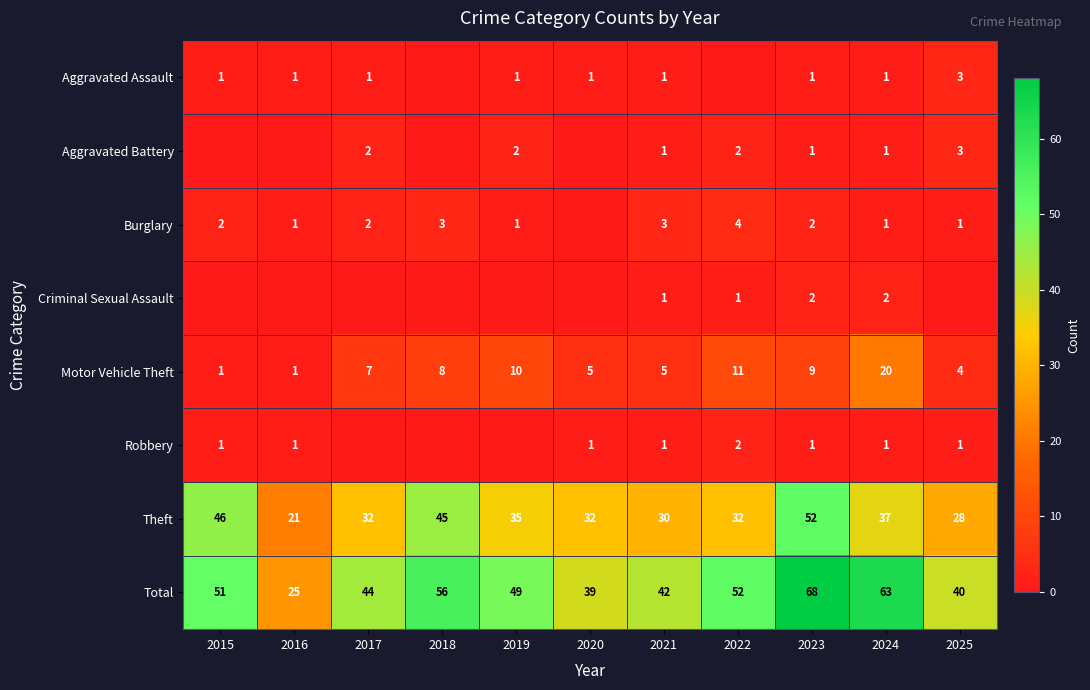

Is the value of Theft at 2021 greater than the value of Aggravated Battery at 2025?

Yes